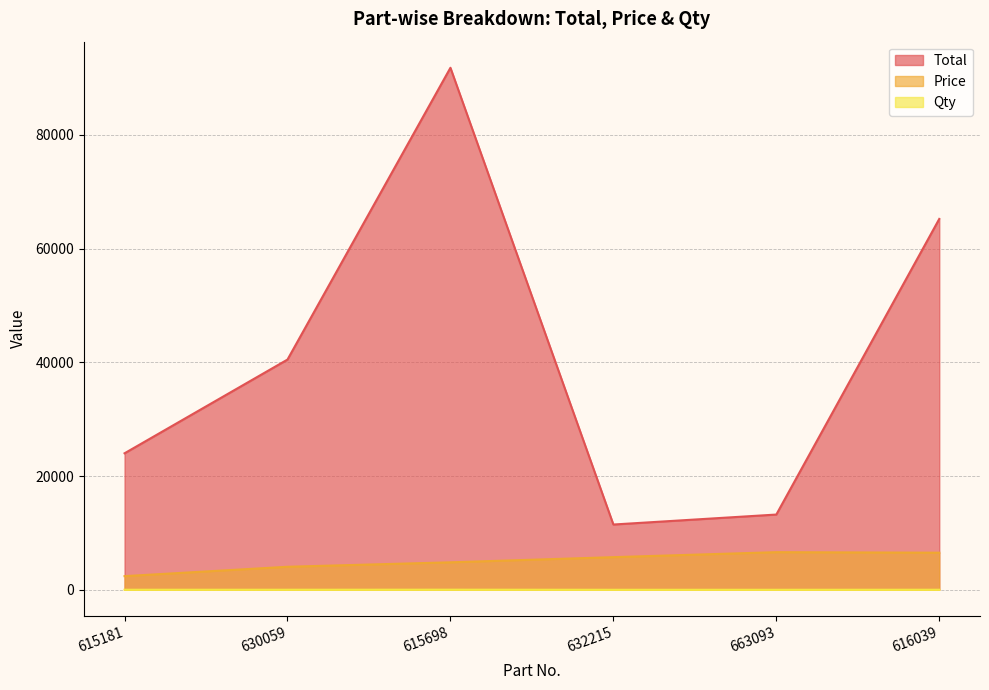

Which series changed the most between 632215 and 663093?

Total